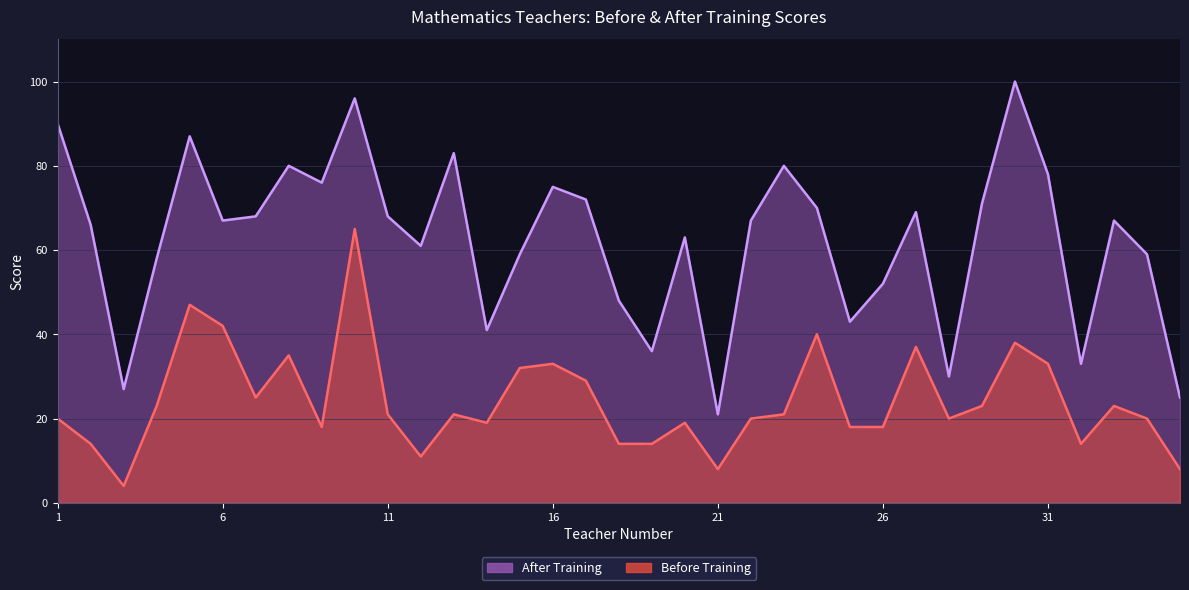

The value of Before Training at 7 is 25. True or false?

True